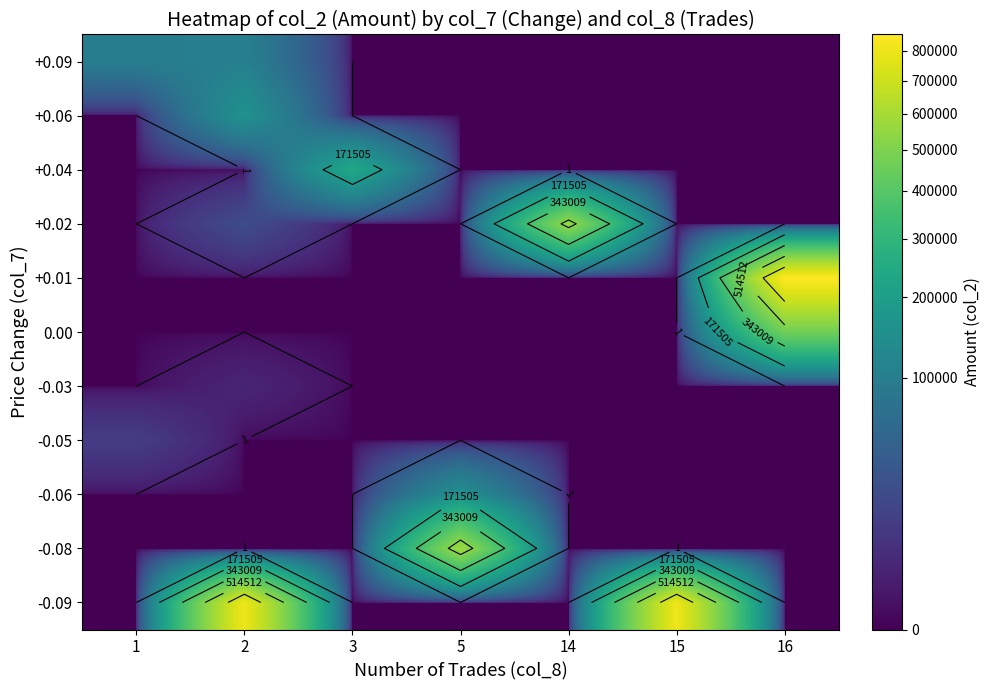

The value of +0.06 at 5 is 71718. True or false?

False